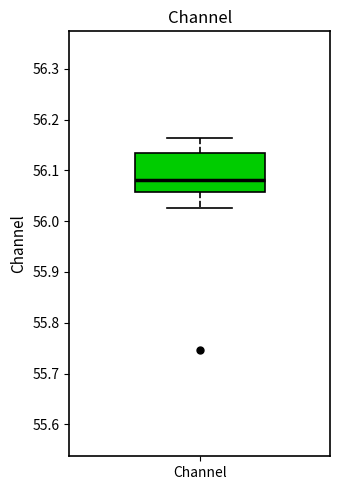

Where does the median line of the box for Channel sit on the y-axis? The values are not printed on the chart, so give them approximately, as read against the axis.

56.08